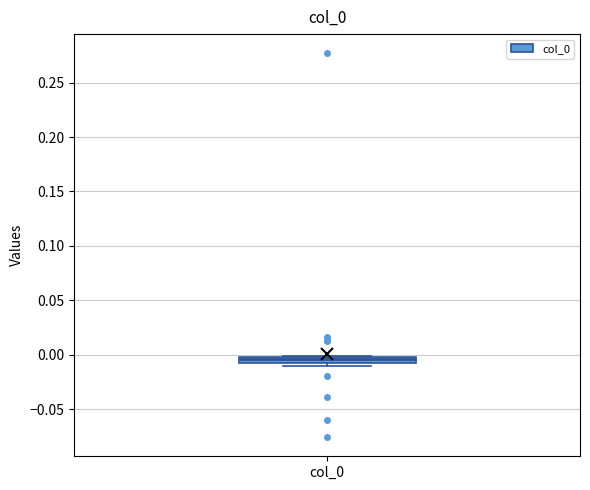

Where does the median line of the box for col_0 sit on the y-axis? The values are not printed on the chart, so give them approximately, as read against the axis.

-0.005